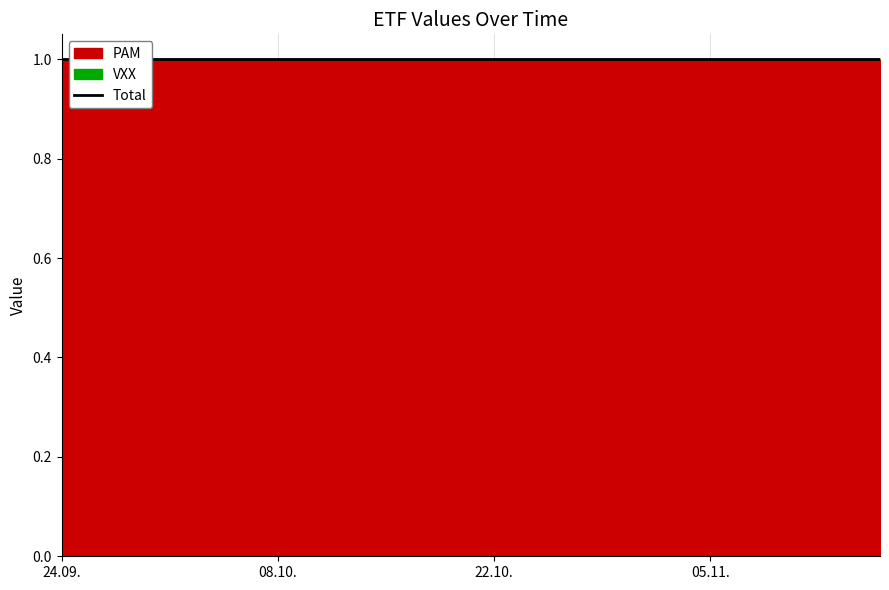

True or false: PAM and VXX cross at least once.

False